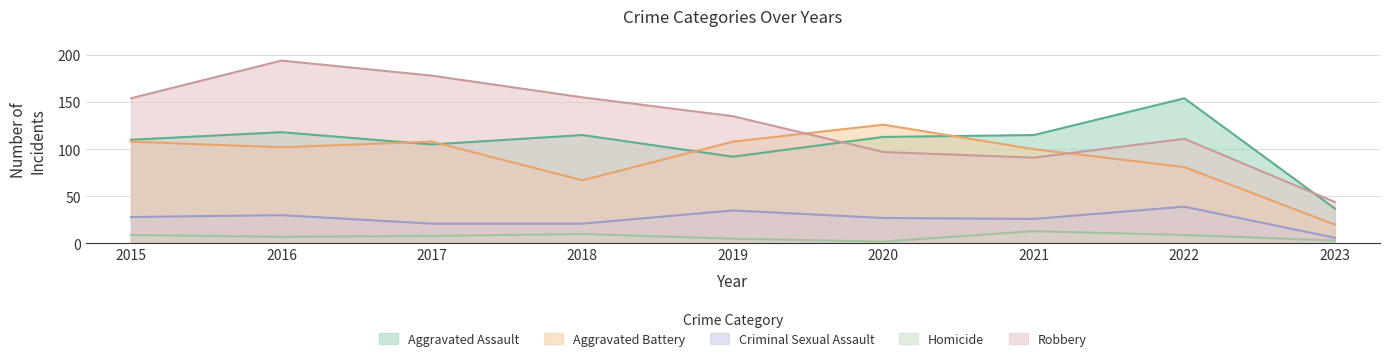

Does the chart display data point markers on the line(s)?

No